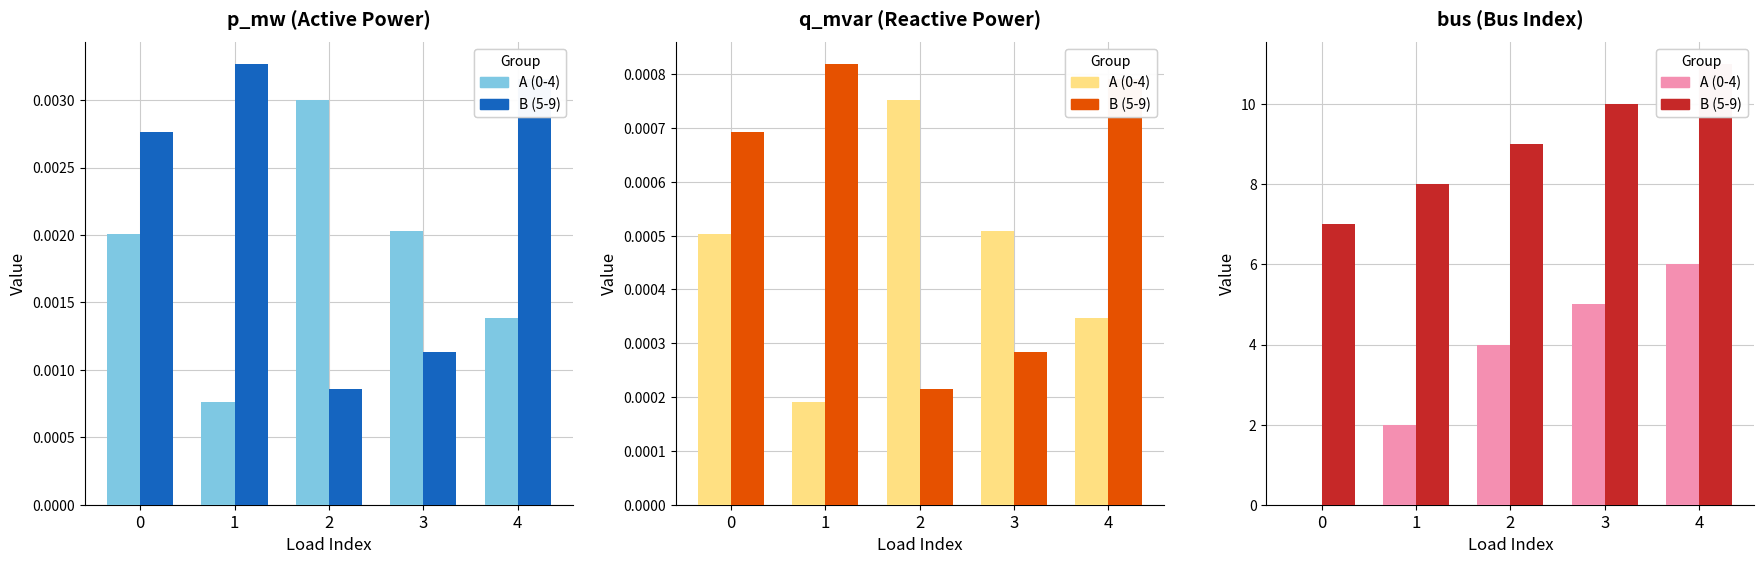

List the series in order of their overall mean, lowest first.

Group A, Group B